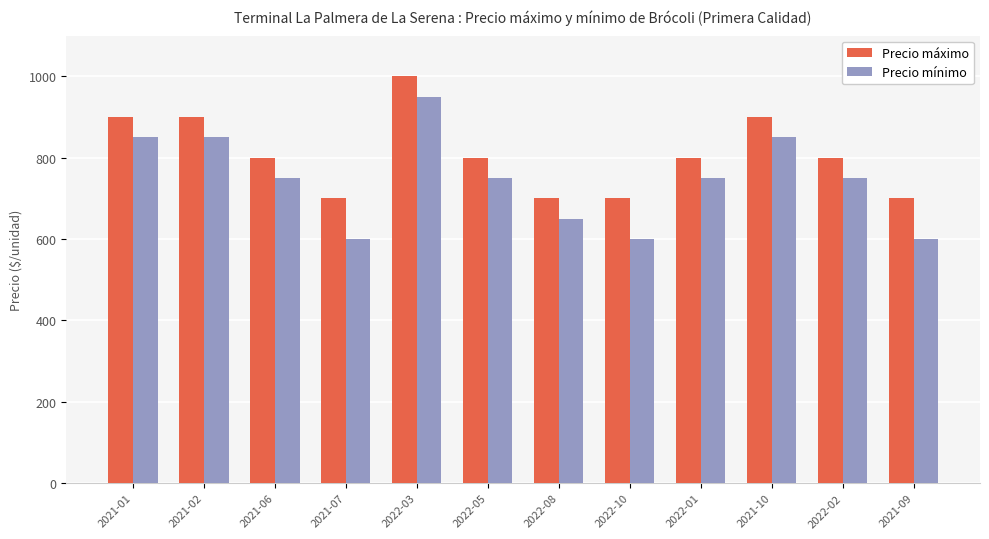

List the series in order of their peak value, lowest first.

Precio mínimo, Precio máximo